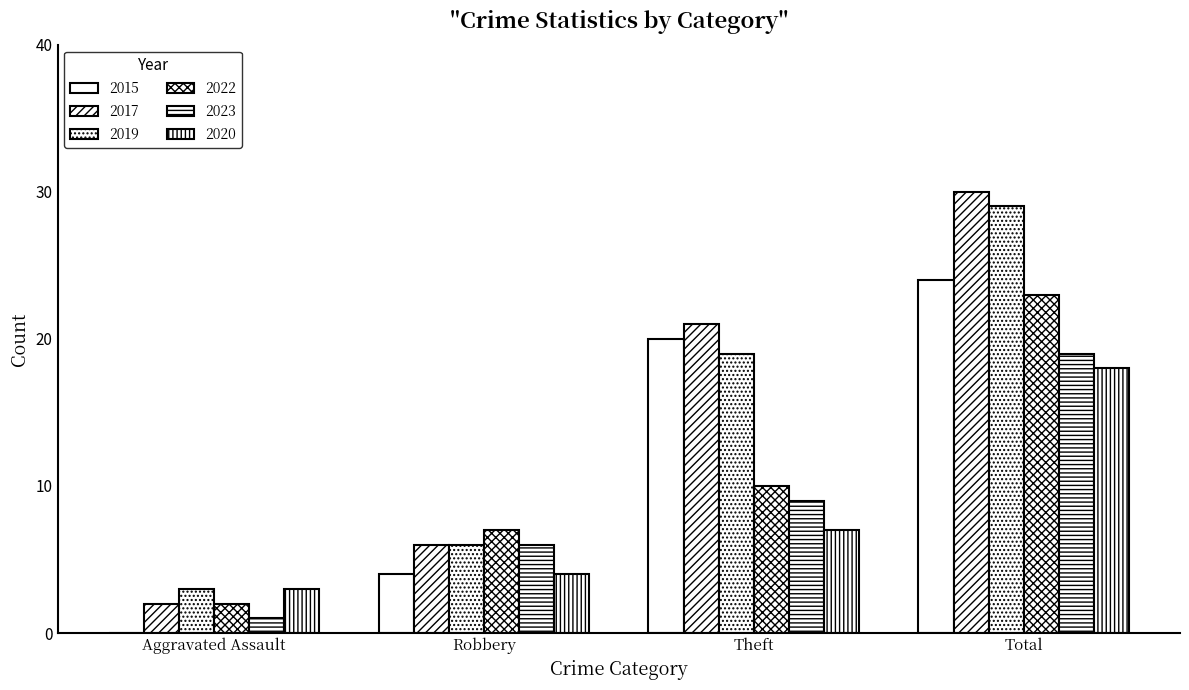

Count the number of categories in the chart.

4